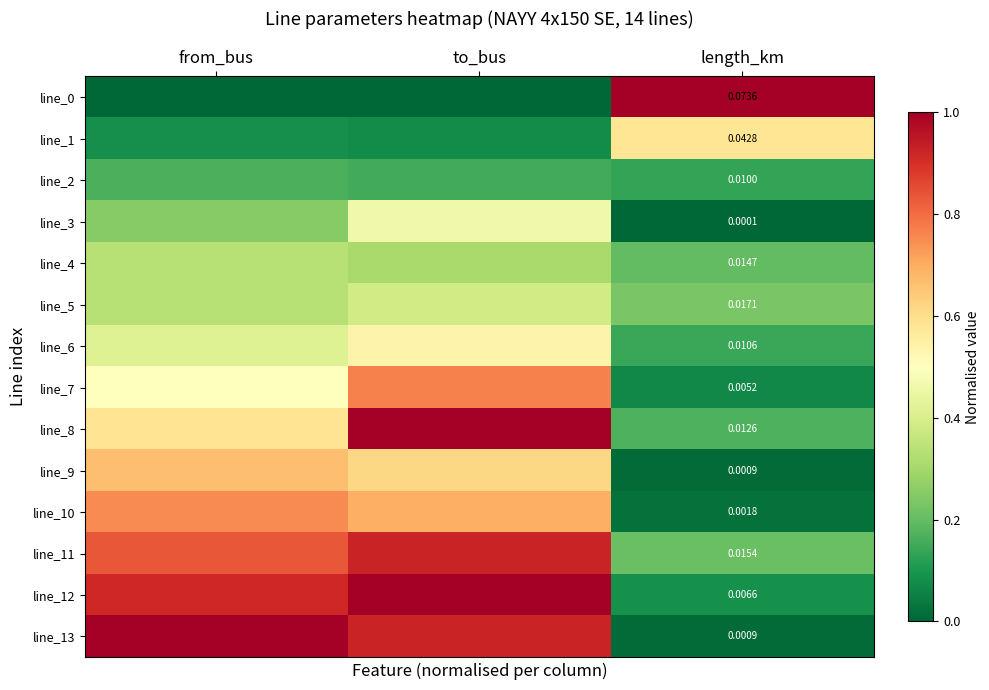

Read the line_4 value at to_bus.

0.3